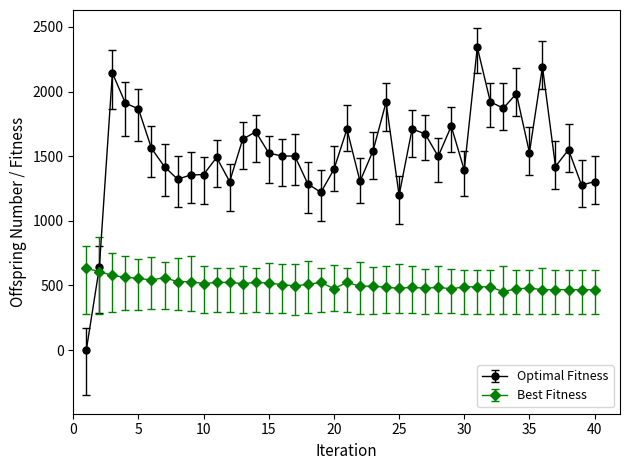

What is the difference between the maximum and minimum values in the Optimal Fitness series?

2343